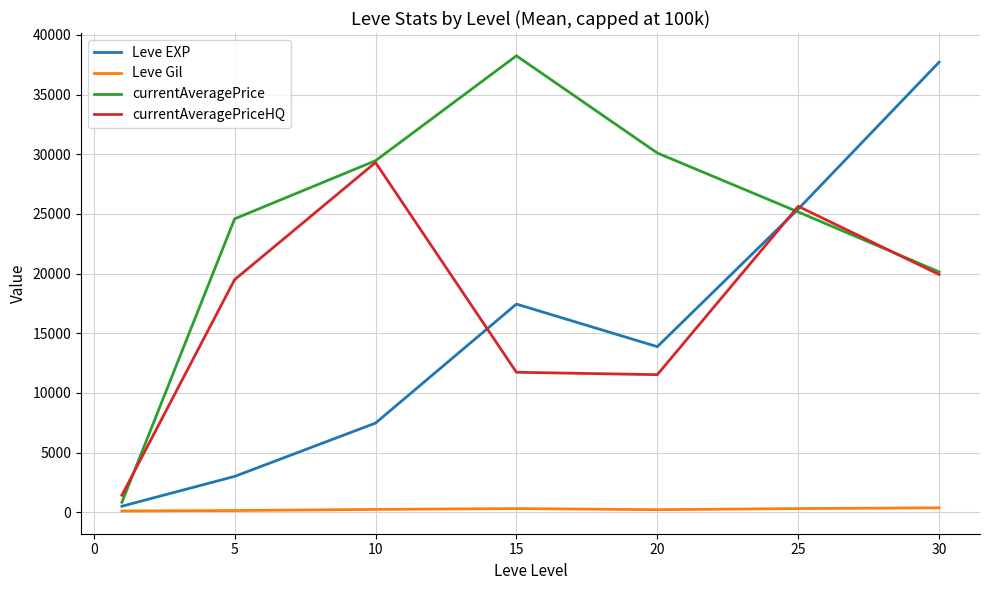

Which series has the largest total across all categories?

currentAveragePrice